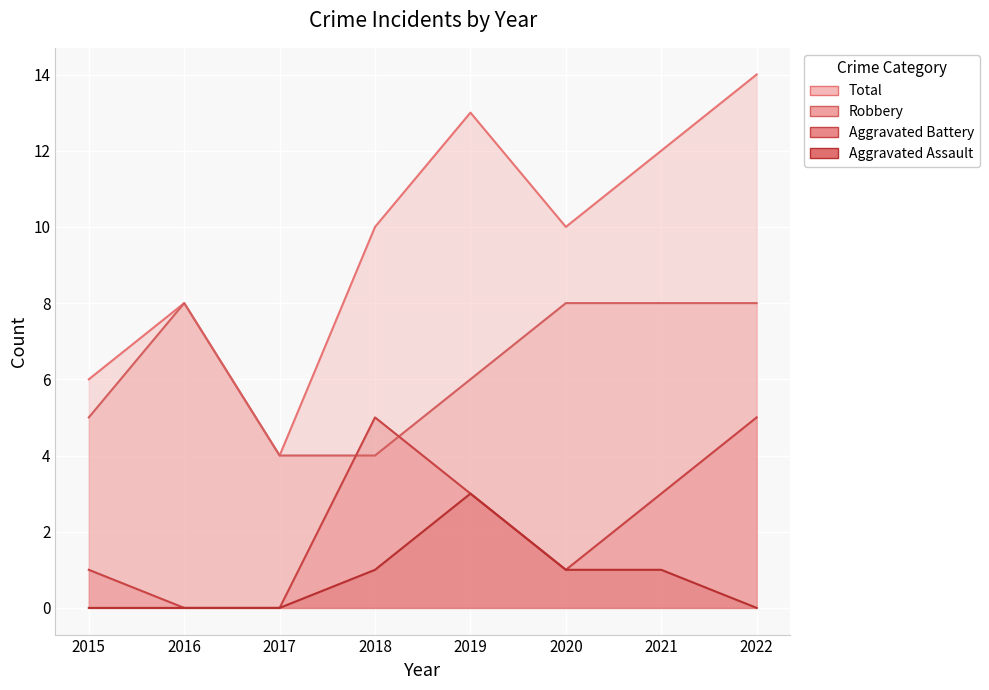

What value does the Aggravated Assault series have at 2020?

1